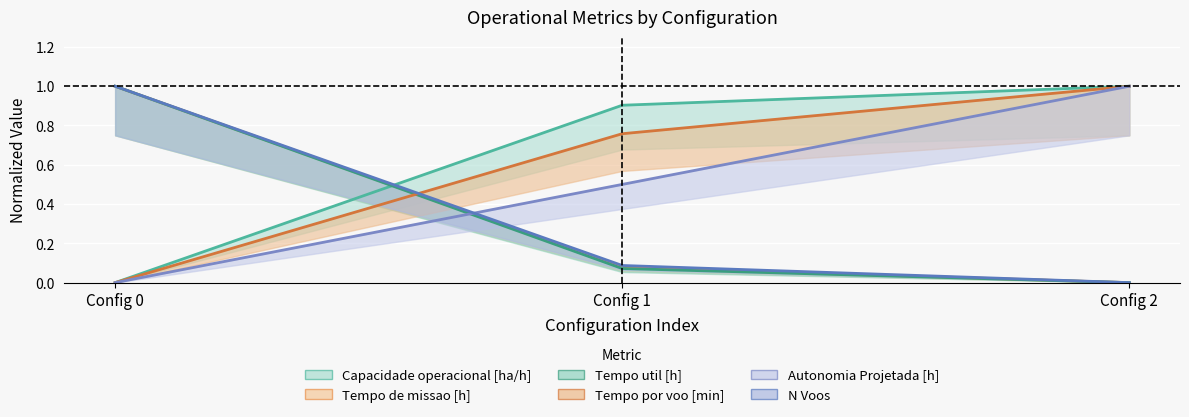

Rank the categories by Tempo por voo [min] value from lowest to highest.

Config 0, Config 1, Config 2